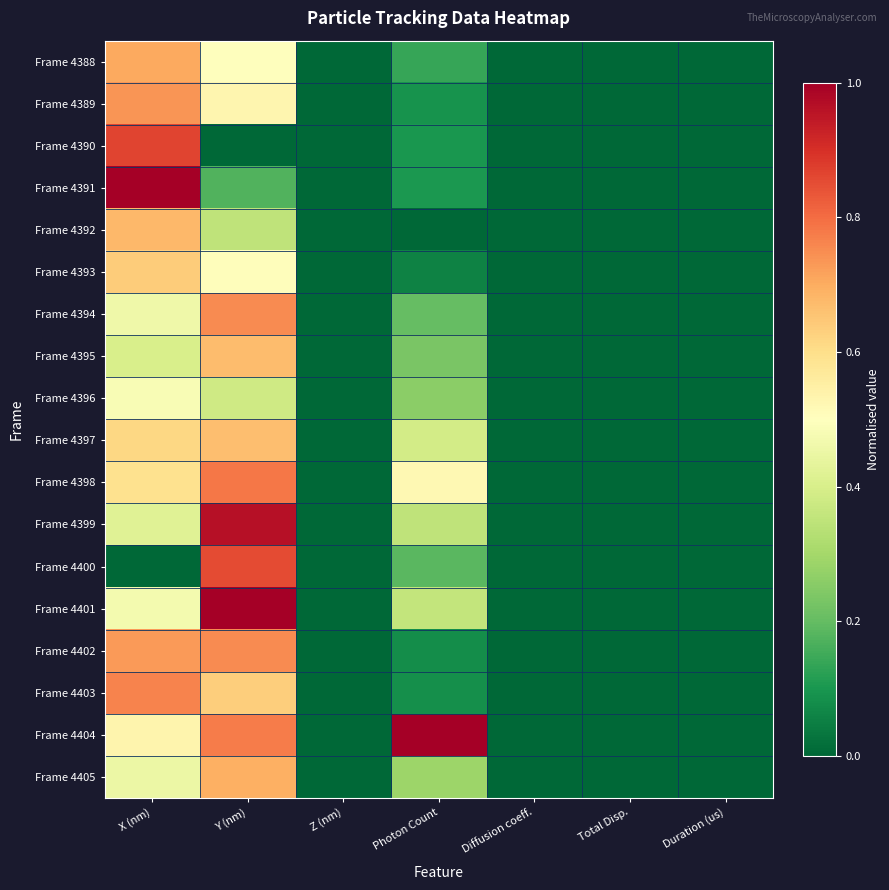

How many categories are shown in the chart?

7